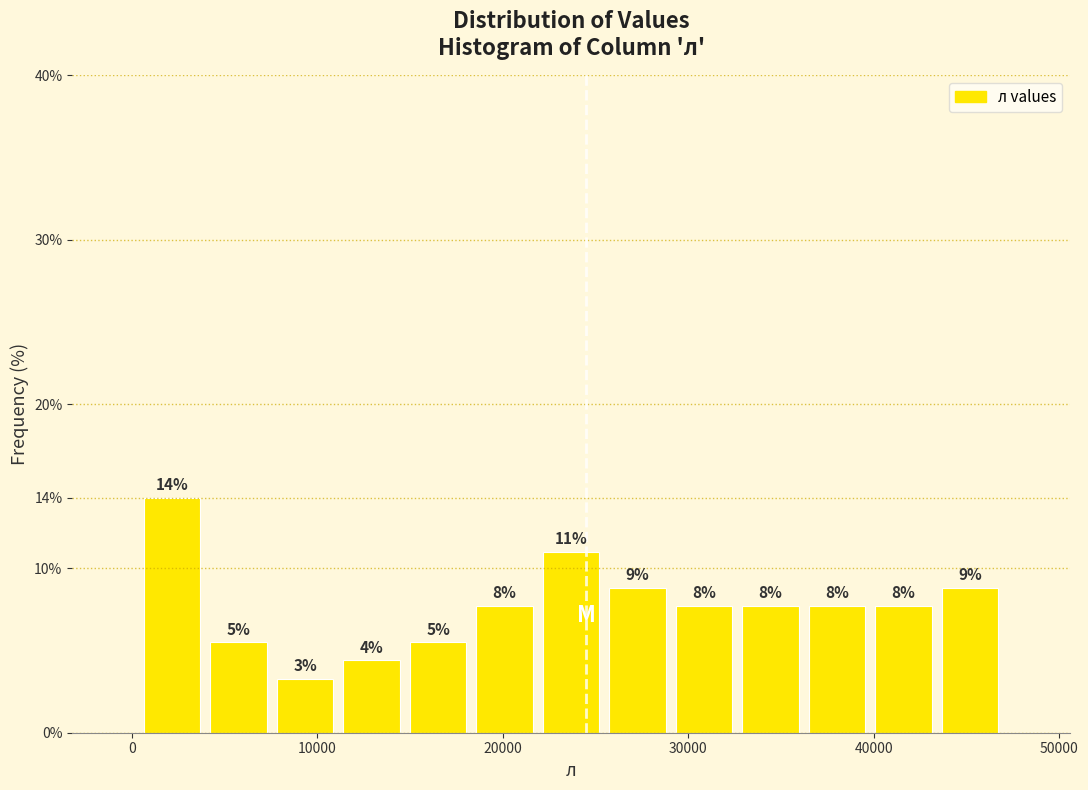

Read against the x-axis, roughly where is the centre of the tallest bar?

2000